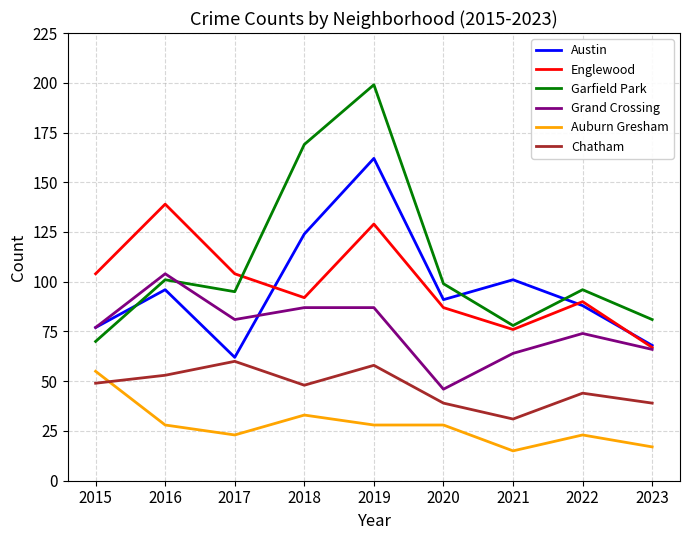

What is the difference between the highest and lowest values at 2020?

71